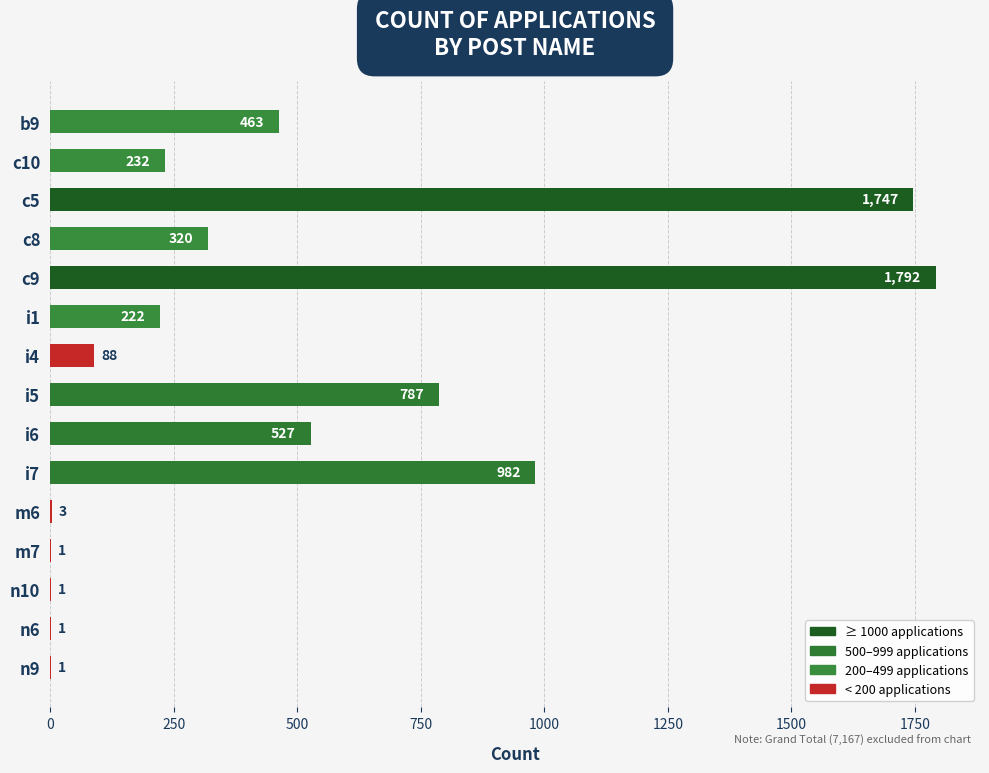

What is the sum of all values?

7167